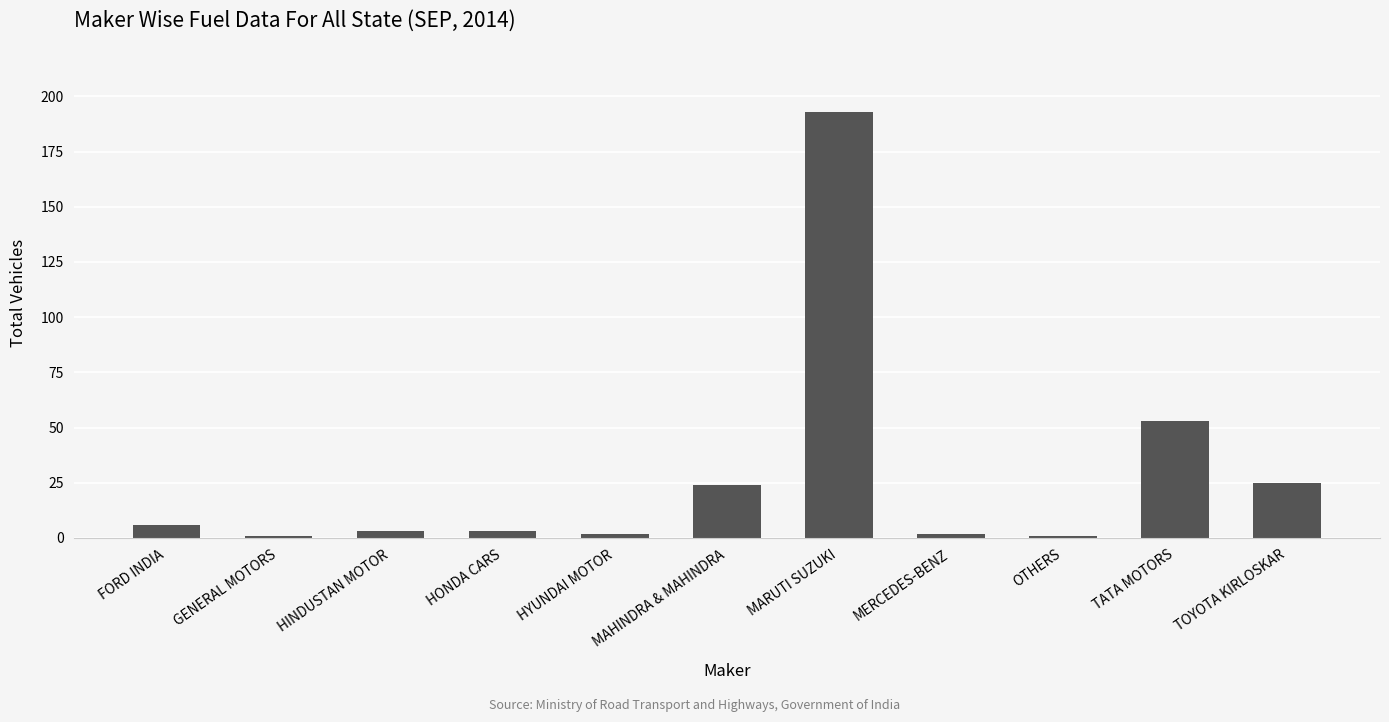

Which has a higher value, HONDA CARS or MAHINDRA & MAHINDRA?

MAHINDRA & MAHINDRA